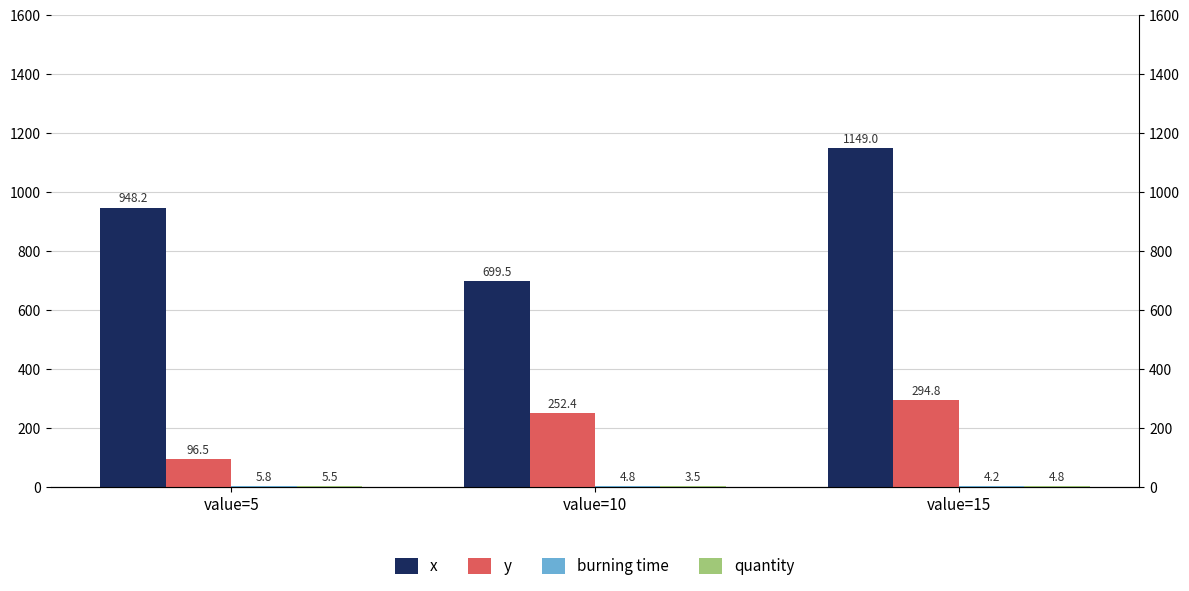

Which series has the largest range (max minus min)?

x